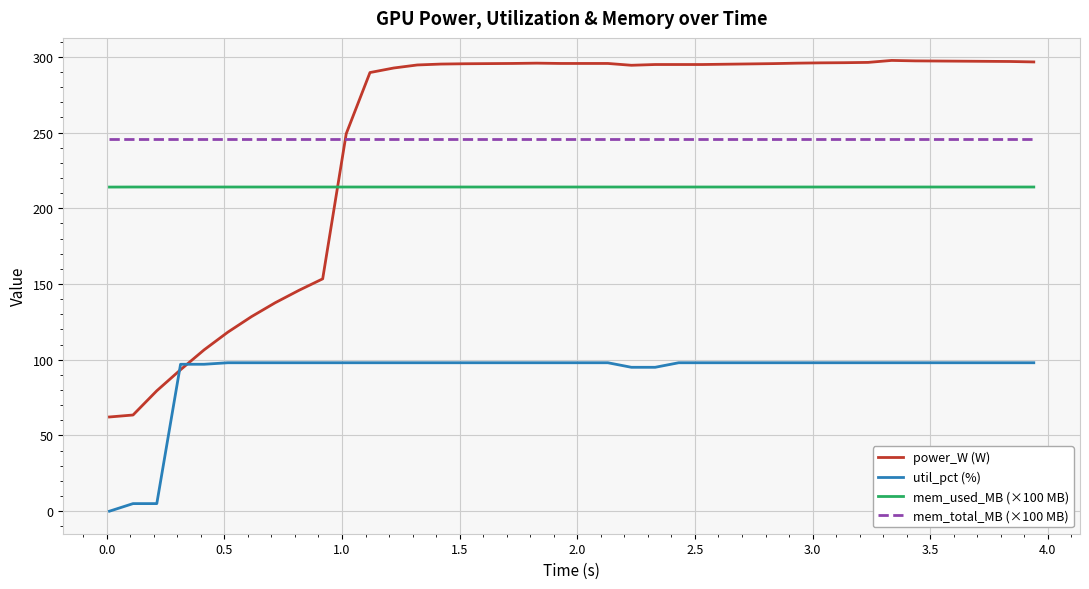

List the series in order of their peak value, highest first.

power_W (W), mem_total_MB (×100 MB), mem_used_MB (×100 MB), util_pct (%)